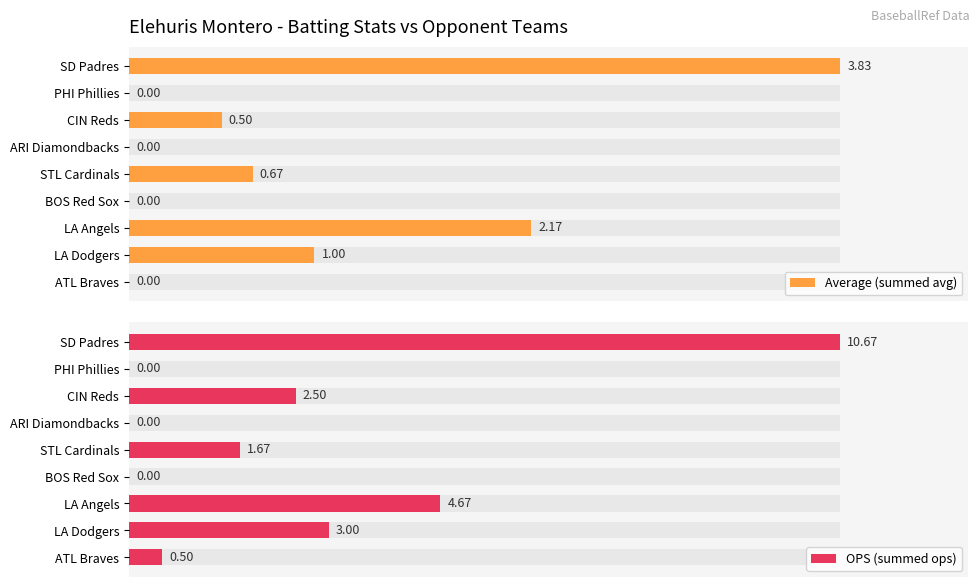

The Average (summed avg) series shows 1.8 at 5. True or false?

False